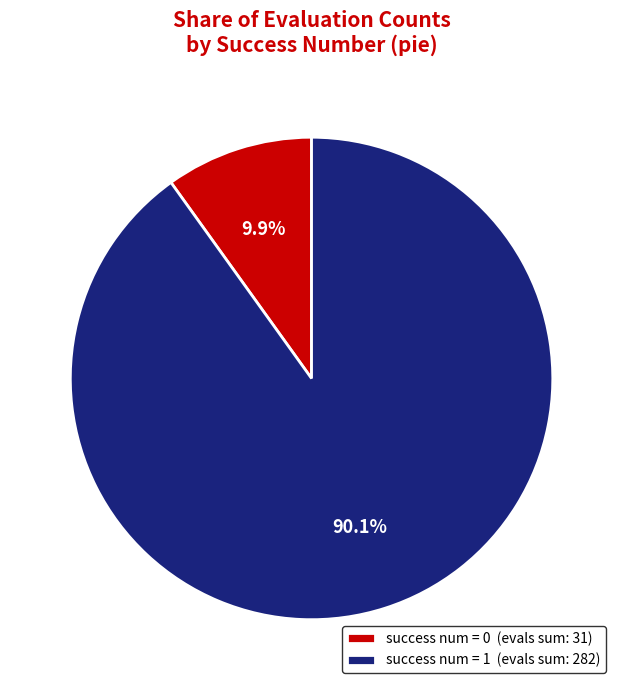

Does any single category account for the majority?

Yes